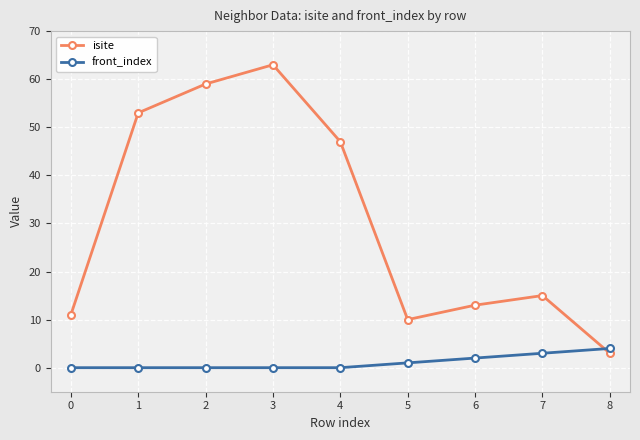

Is the value of front_index at 5 greater than the value of isite at 4?

No